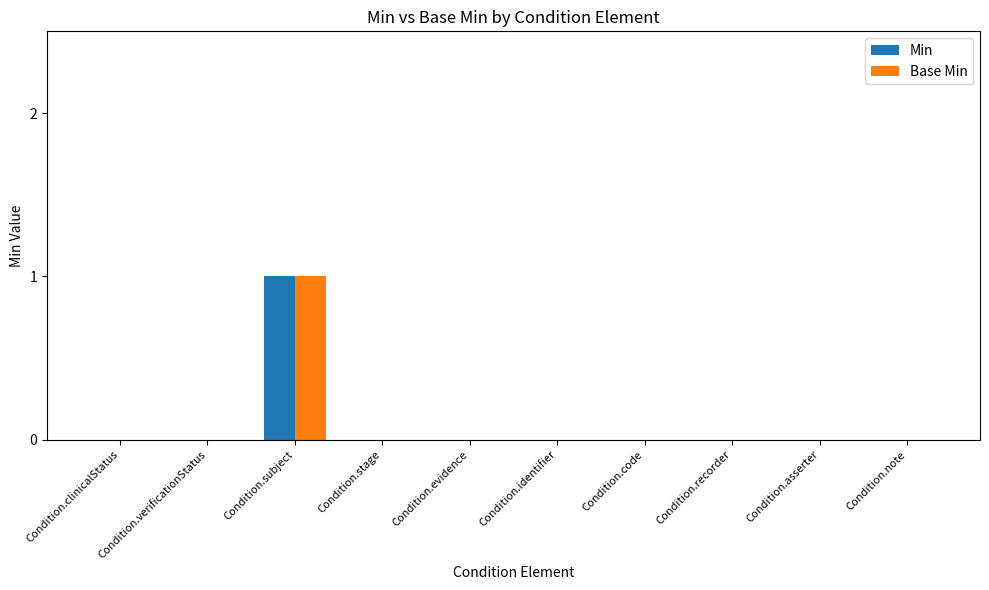

Reading left to right, list all the values displayed in this chart.

Min: Condition.clinicalStatus=0	Condition.verificationStatus=0	Condition.subject=1	Condition.stage=0	Condition.evidence=0	Condition.identifier=0	Condition.code=0	Condition.recorder=0	Condition.asserter=0	Condition.note=0
Base Min: Condition.clinicalStatus=0	Condition.verificationStatus=0	Condition.subject=1	Condition.stage=0	Condition.evidence=0	Condition.identifier=0	Condition.code=0	Condition.recorder=0	Condition.asserter=0	Condition.note=0